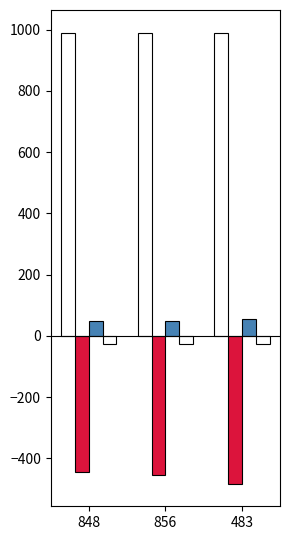

Count the number of data series in this chart.

4